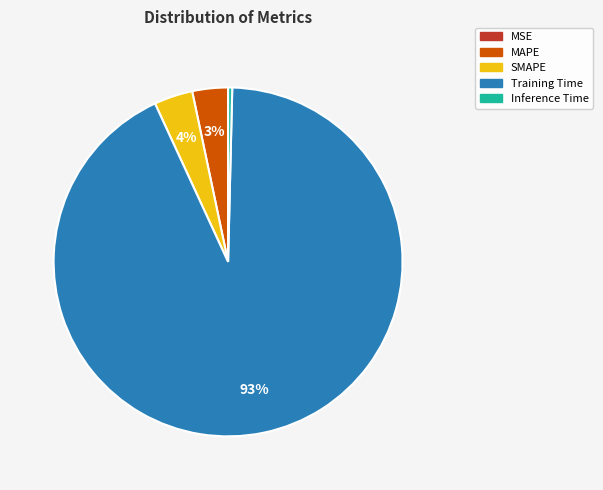

True or false: SMAPE accounts for 4% of the total.

True